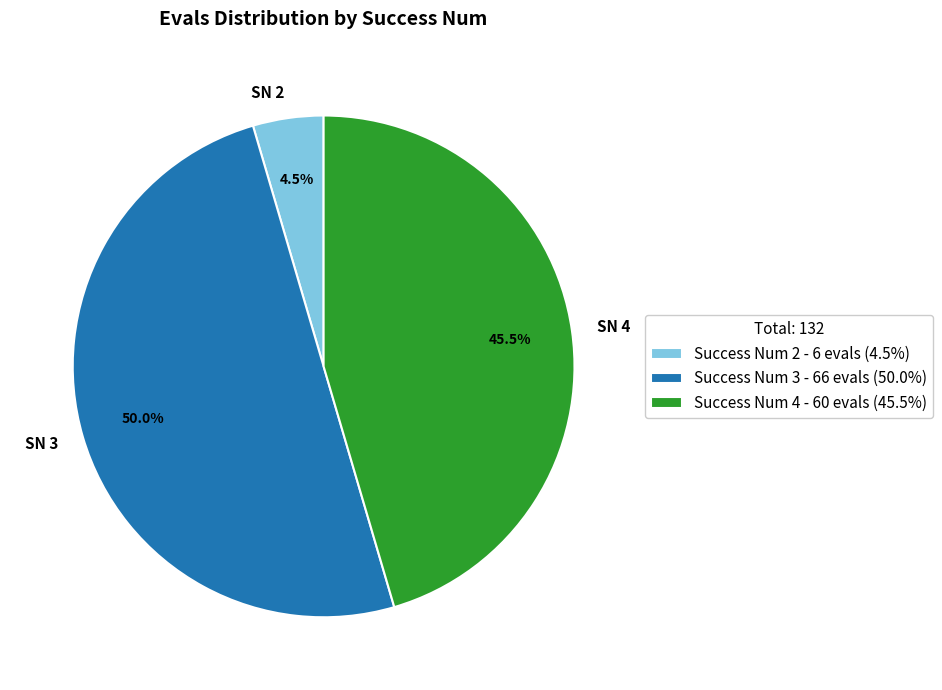

Do SN 3 and SN 2 together represent more than half of the pie?

Yes